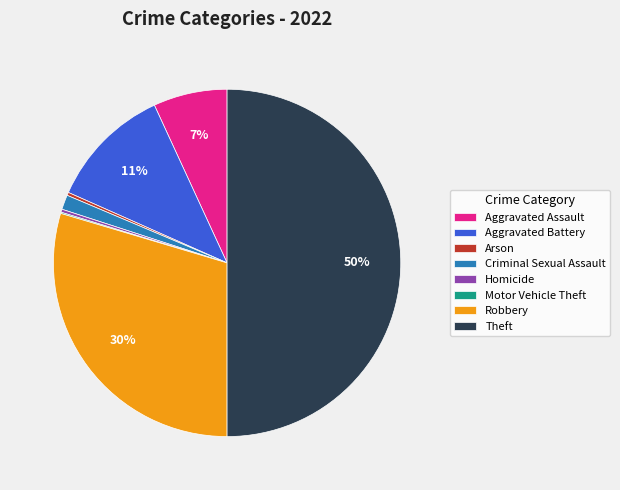

To the nearest percent, what is the average slice percentage?

12%